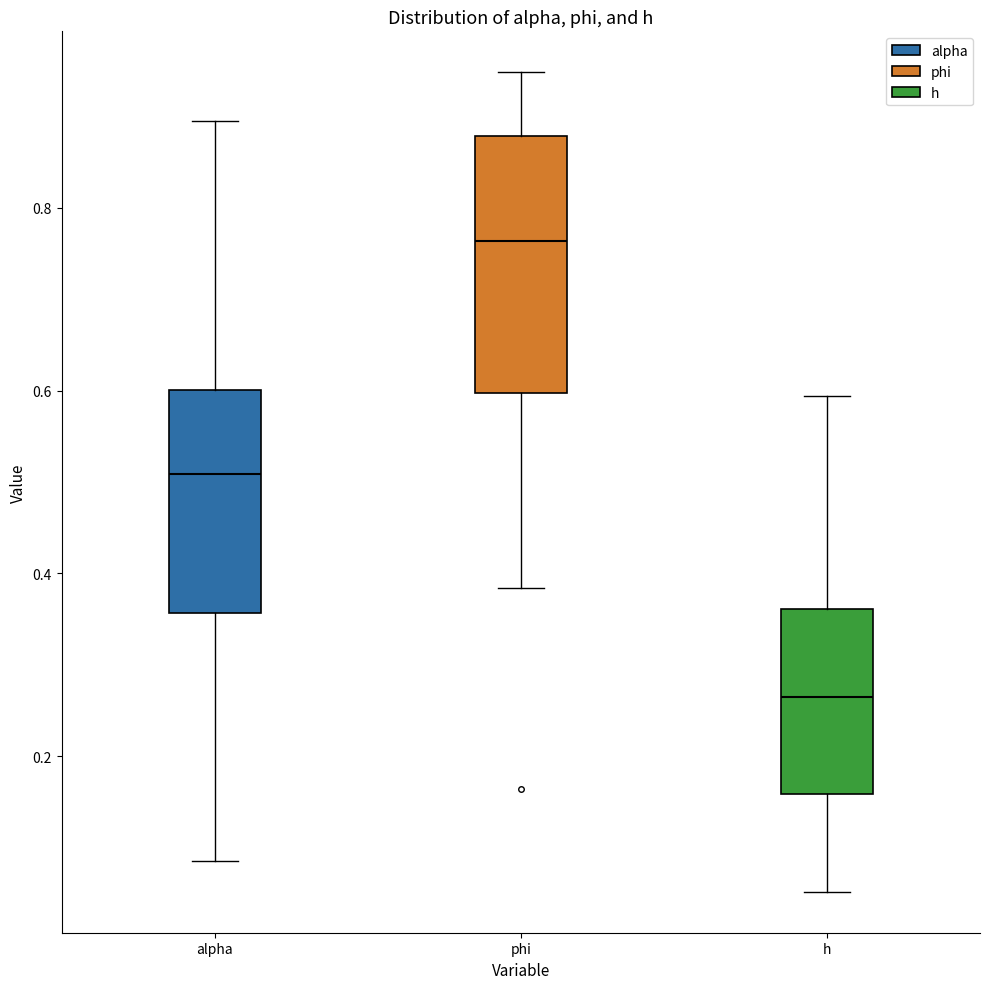

Where is the lower edge of the box for phi on the y-axis? The values are not printed on the chart, so give them approximately, as read against the axis.

0.60